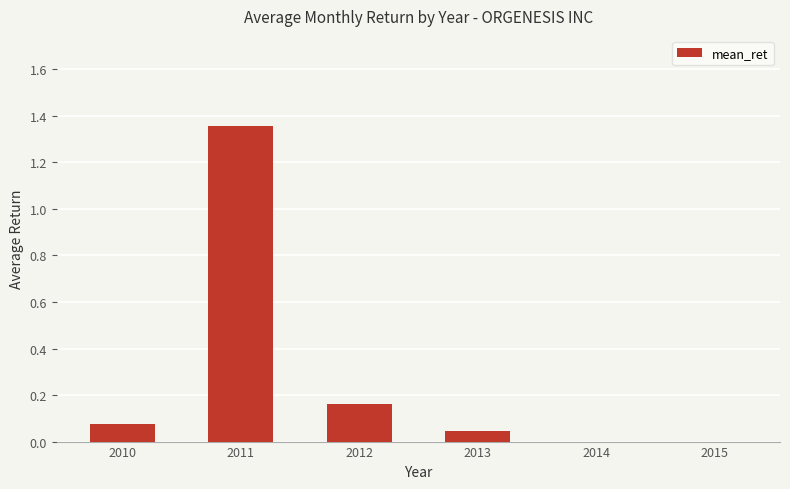

What is the change in value from 2012 to 2013?

-0.1